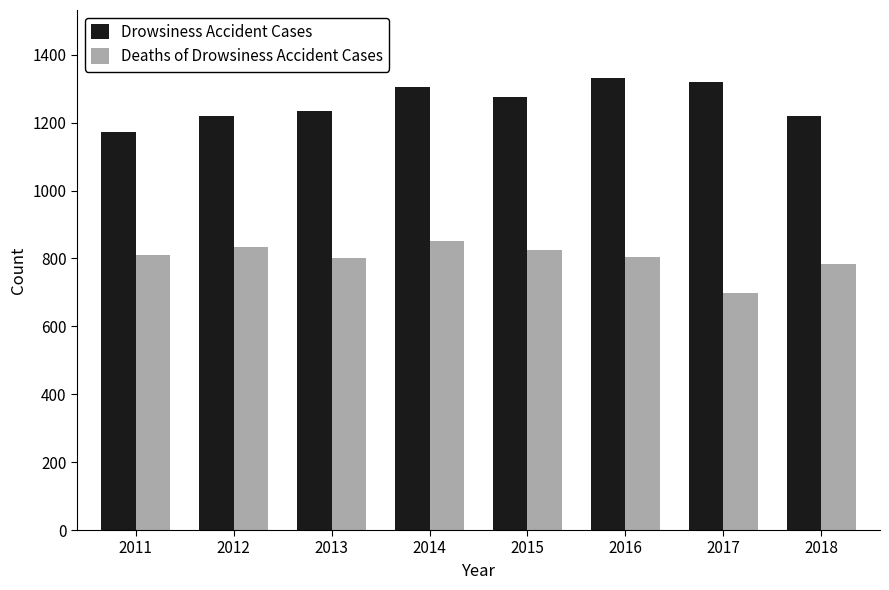

What are all the series names shown in the legend?

Drowsiness Accident Cases, Deaths of Drowsiness Accident Cases